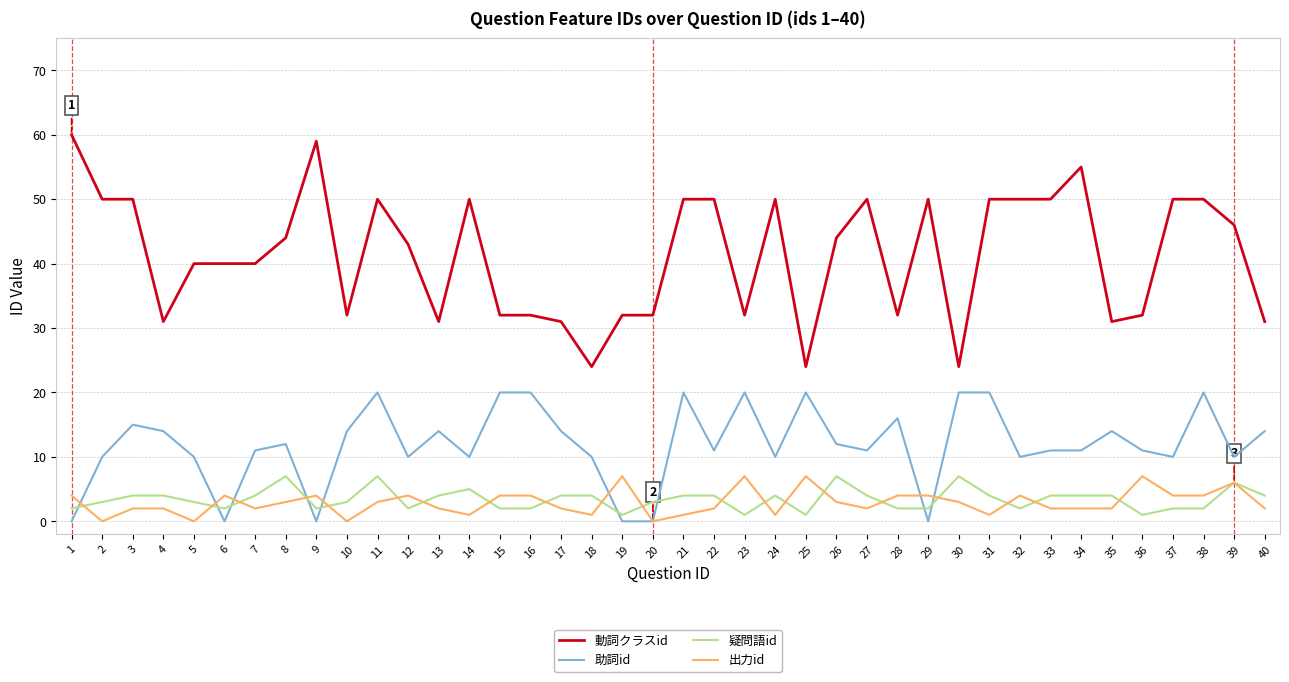

Which series changed the most between 11 and 34?

助詞id